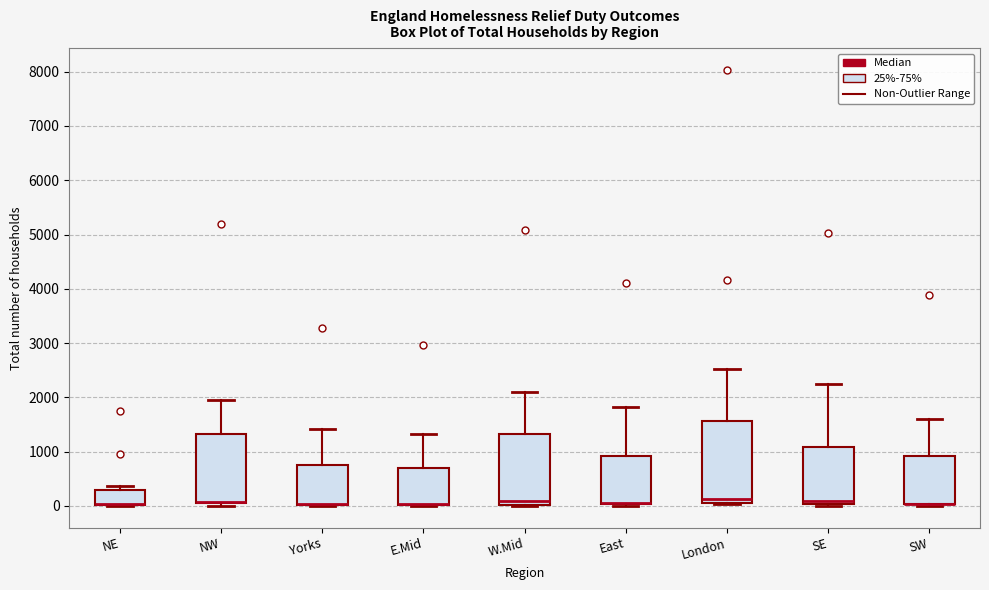

Where is the lower edge of the box for W.Mid on the y-axis? The values are not printed on the chart, so give them approximately, as read against the axis.

0